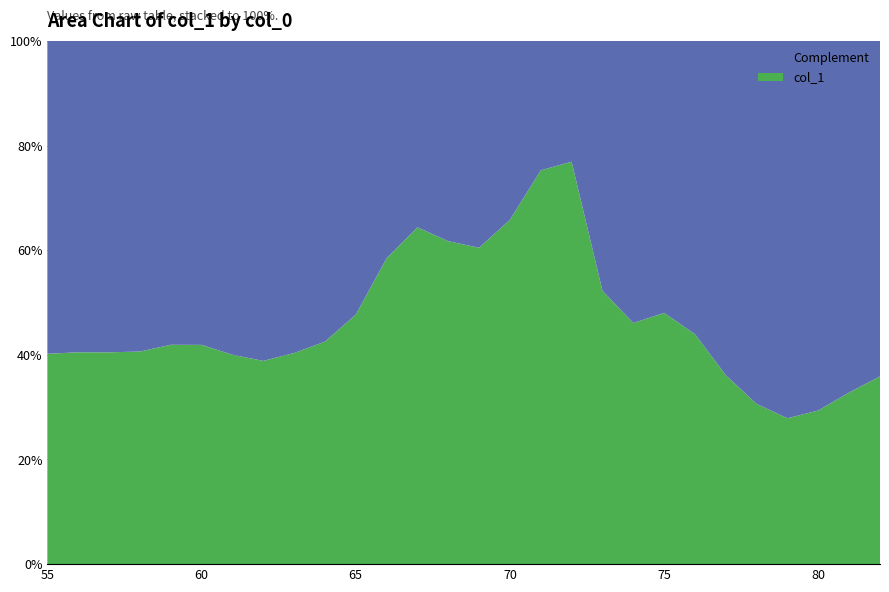

Reading left to right, list all the values displayed in this chart.

0.4	0.4	0.4	0.4	0.4	0.4	0.4	0.4	0.4	0.4	0.5	0.6	0.6	0.6	0.6	0.7	0.8	0.8	0.5	0.5	0.5	0.4	0.4	0.3	0.3	0.3	0.3	0.4